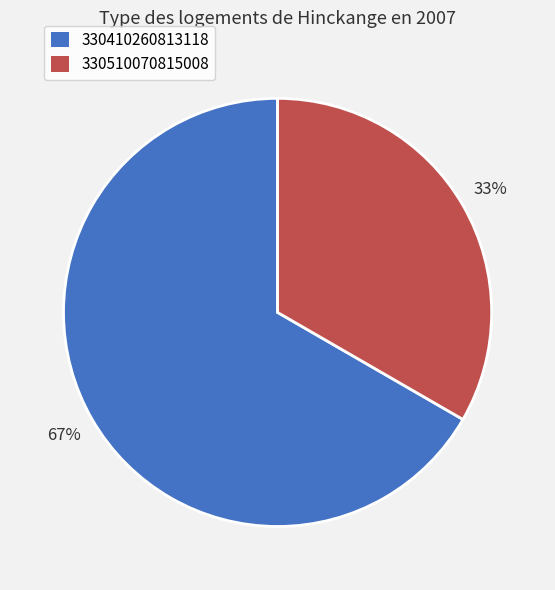

Between 330410260813118 and 330510070815008, which is larger?

330410260813118